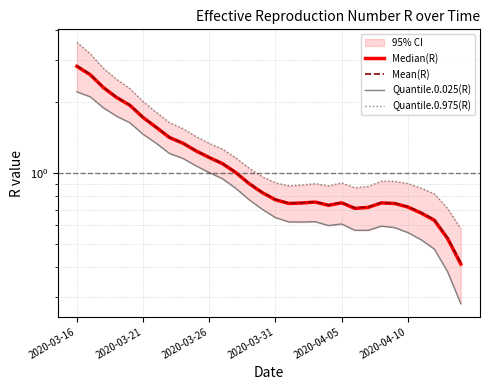

Where is Median(R) nearest to the value 1?

12